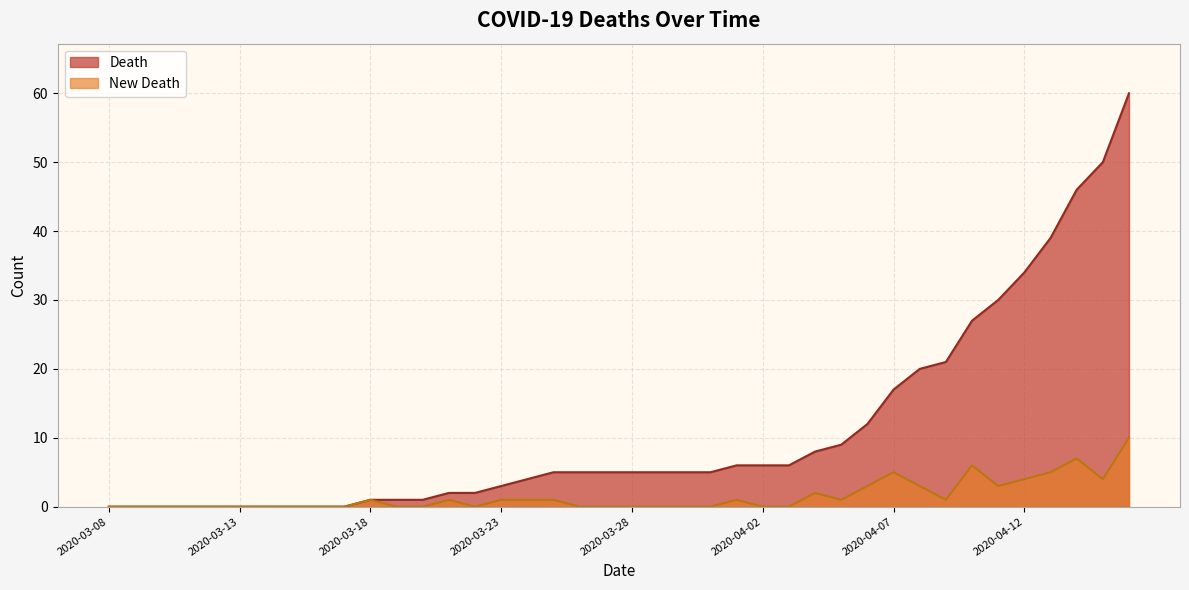

Between 2020-03-19 and 2020-04-08, which is larger?

2020-04-08